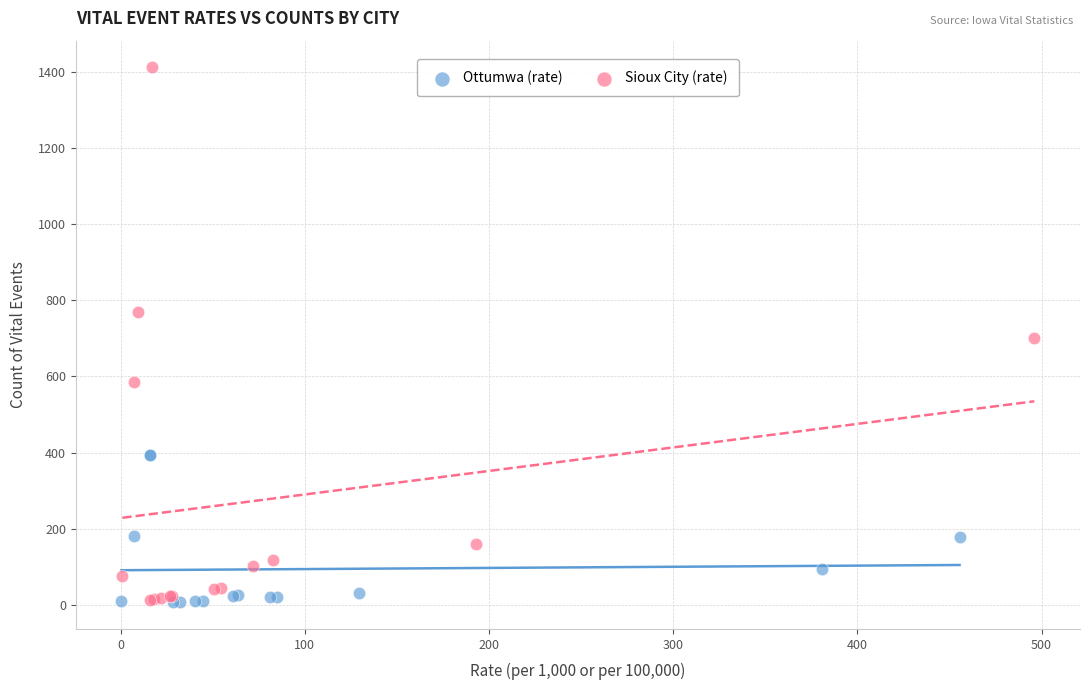

Which series reaches the maximum Y coordinate?

Sioux City (rate)